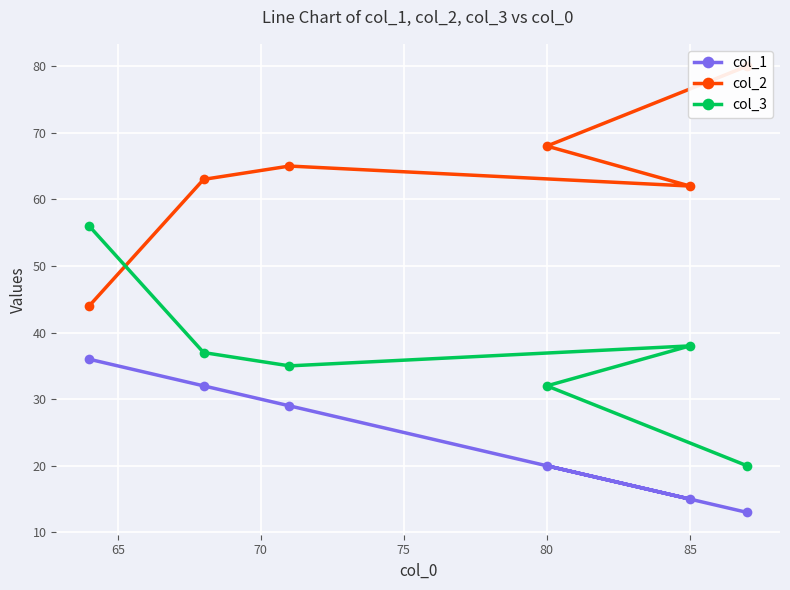

What is the difference between the maximum and second lowest values in the col_2 series?

18